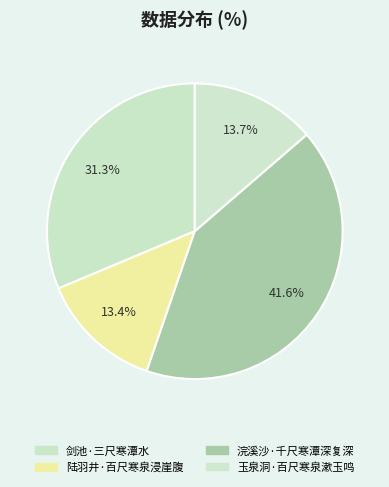

Which category has the biggest portion of the pie?

浣溪沙·千尺寒潭深复深